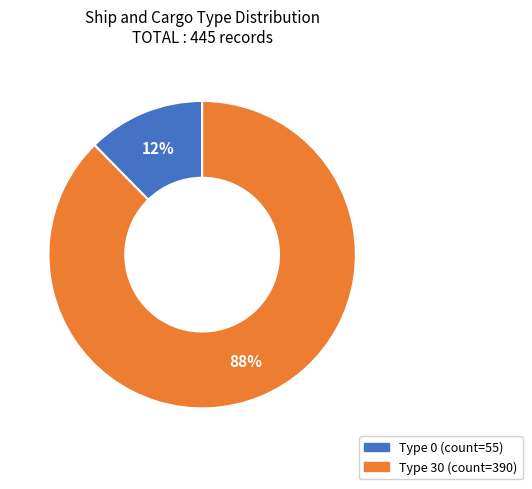

To the nearest percent, what is the average slice percentage?

50%